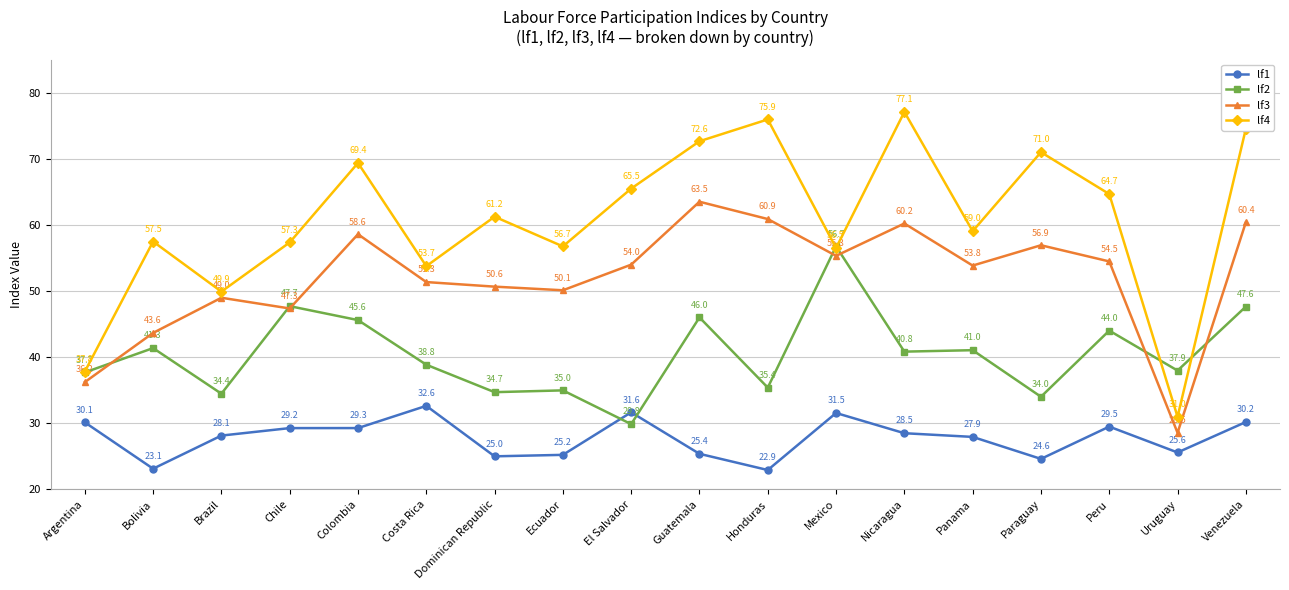

How many values in the lf1 series exceed 28?

10